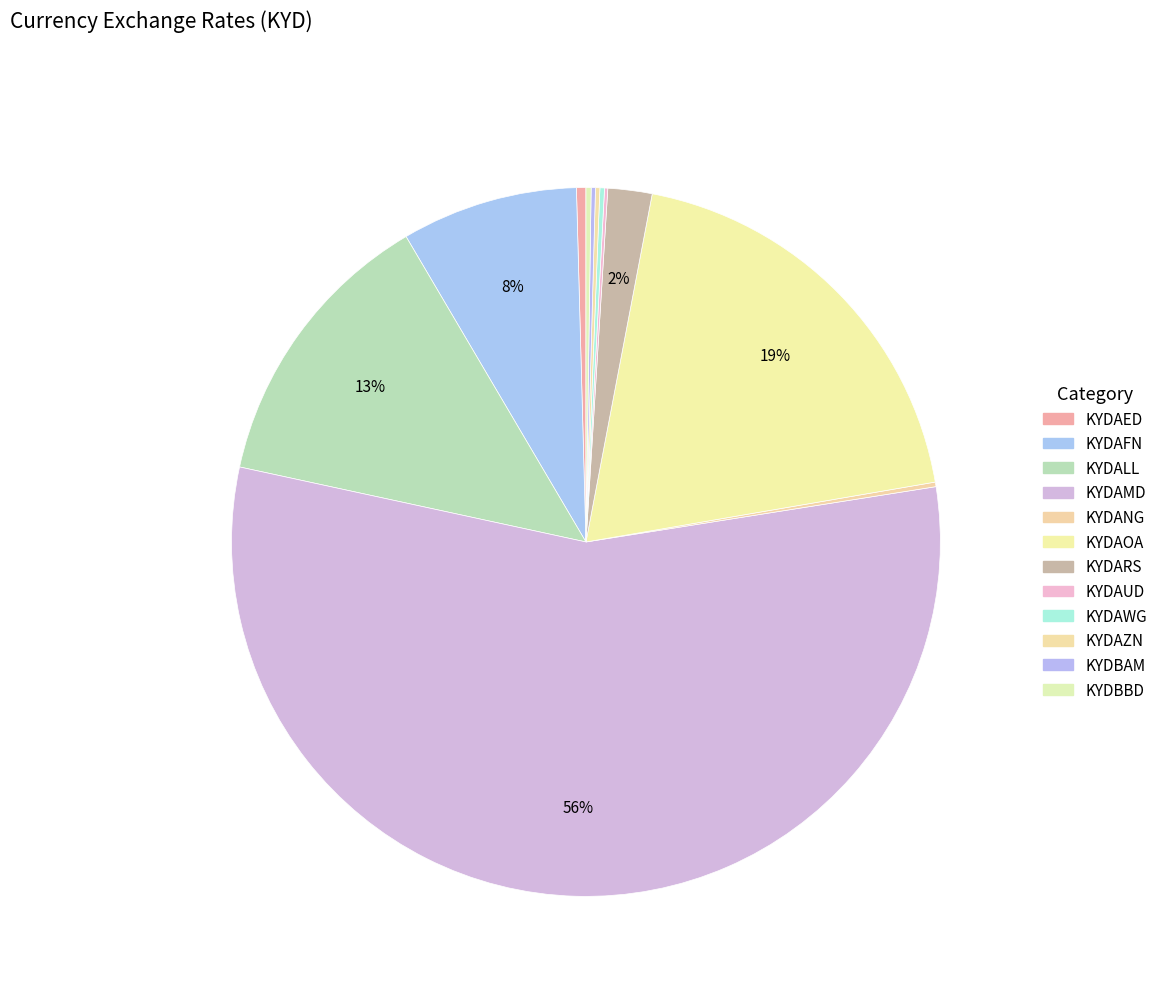

True or false: KYDANG accounts for 5% of the total.

False